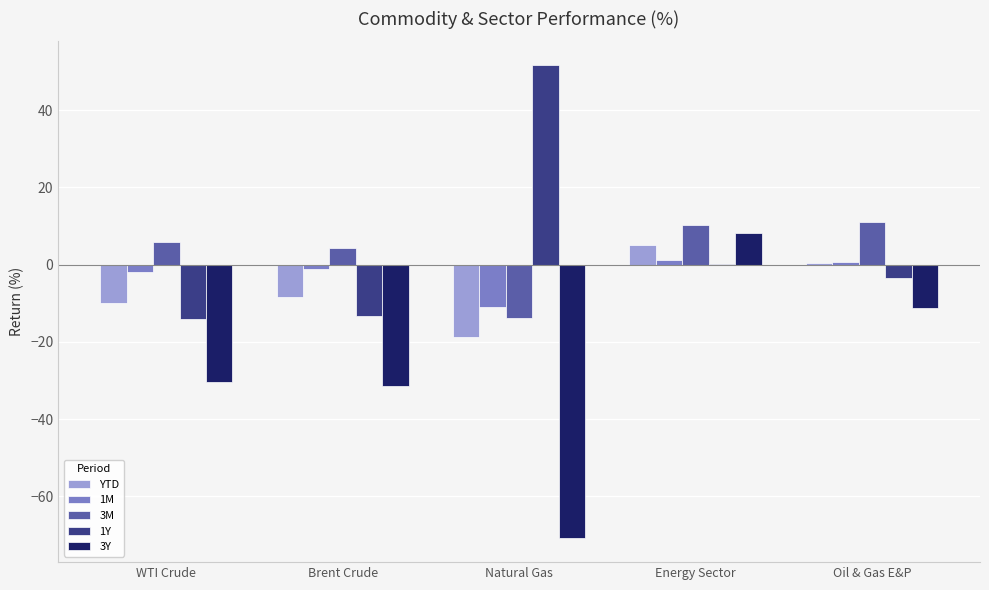

At which label does YTD reach its peak?

Energy Sector